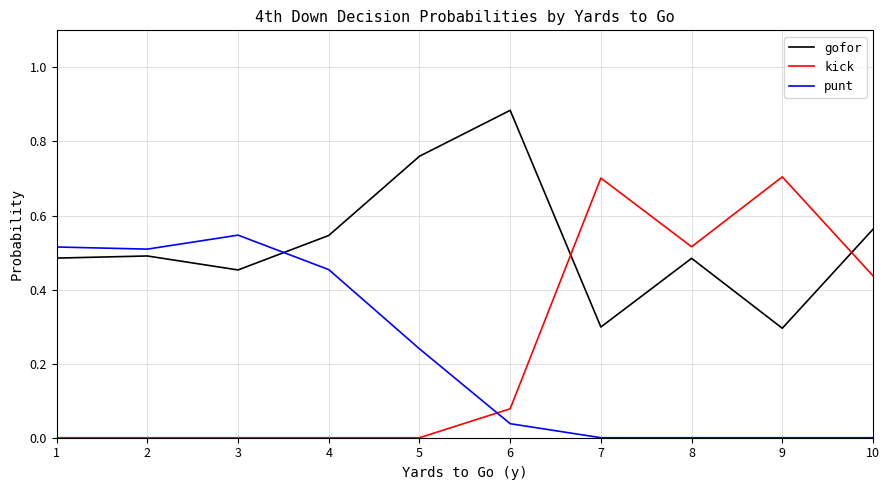

At how many categories does at least one series exceed 0?

10